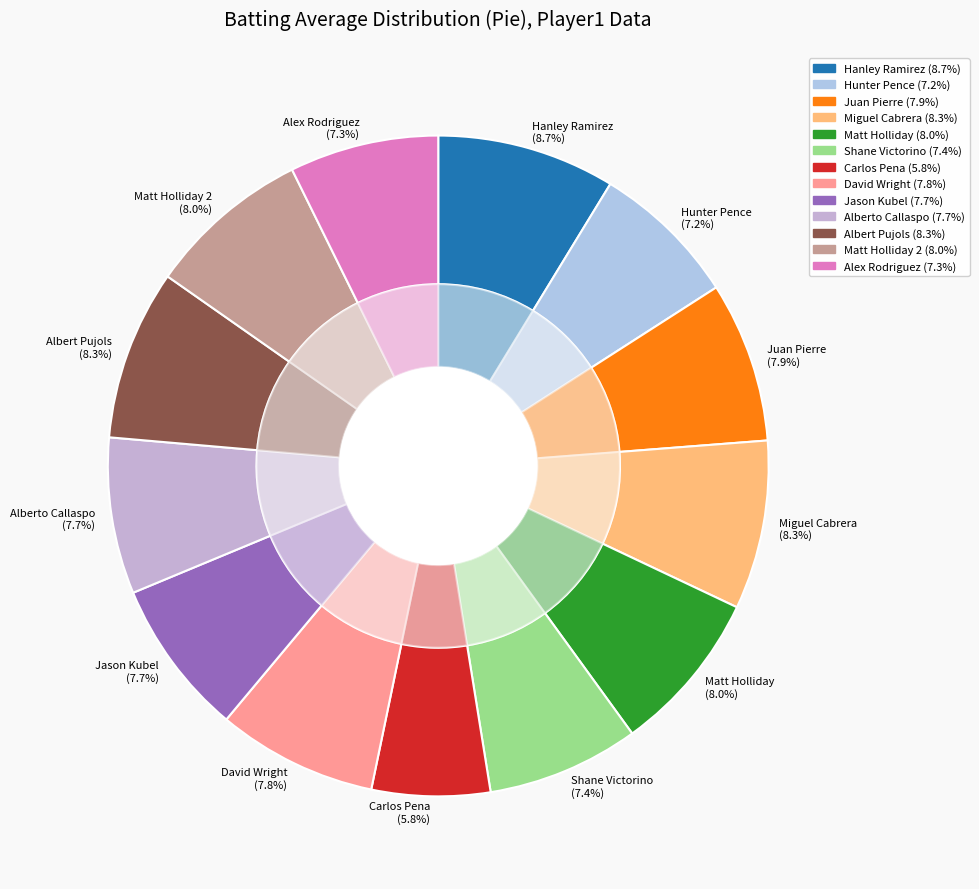

The Alberto Callaspo slice represents 20% of the pie. True or false?

False